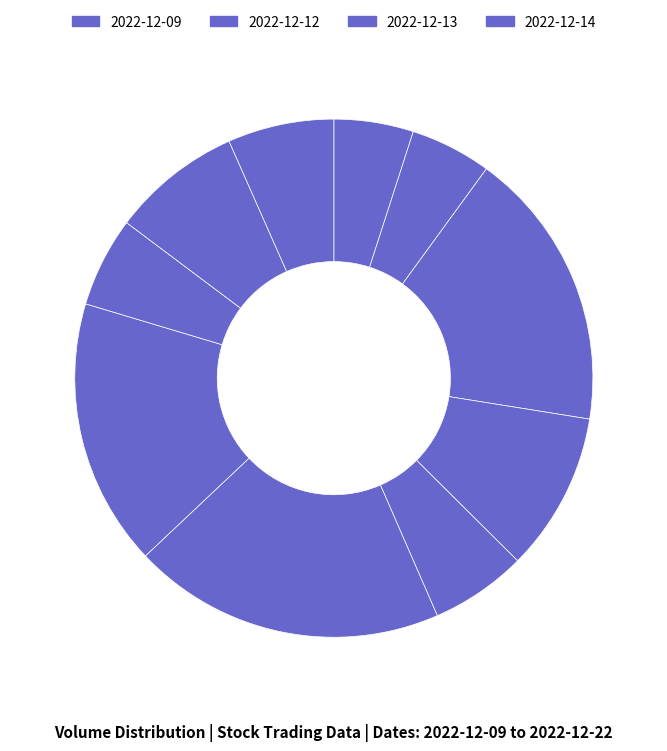

Is there any slice that represents more than half of the pie?

No